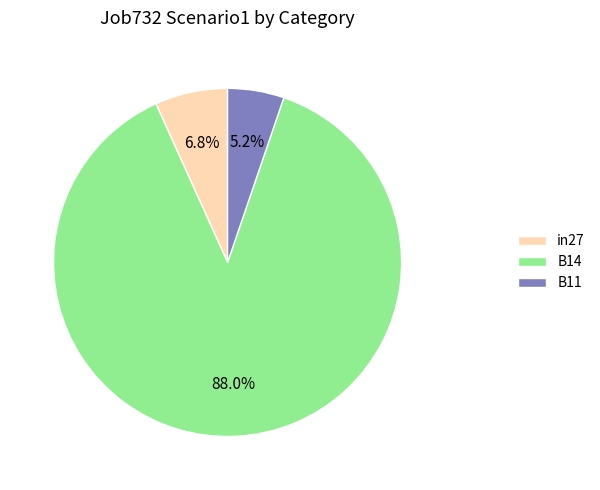

Which has a higher value, B14 or B11?

B14